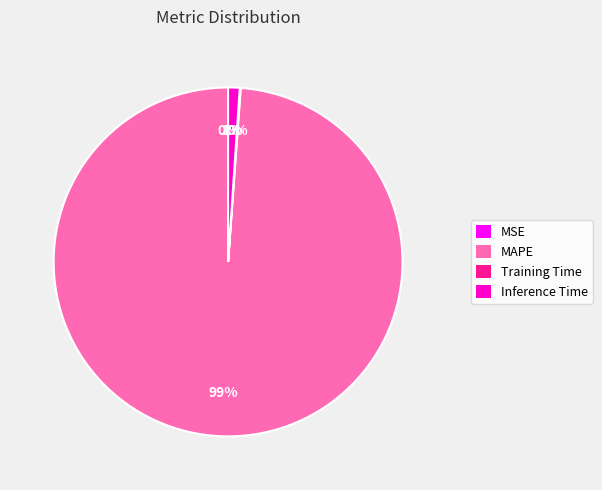

Is there a majority slice in this chart?

Yes